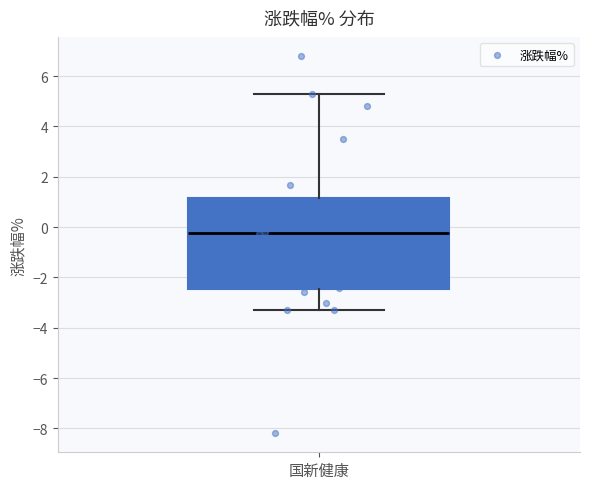

Where does the median line of the box for 国新健康 sit on the y-axis? The values are not printed on the chart, so give them approximately, as read against the axis.

-0.2